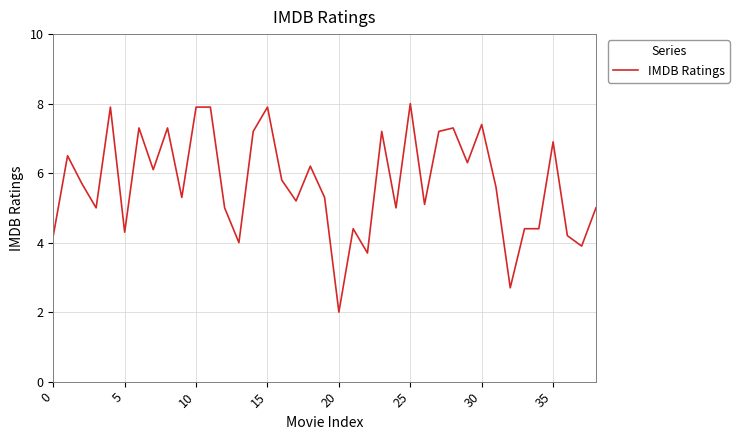

What is the smallest value displayed?

2.0